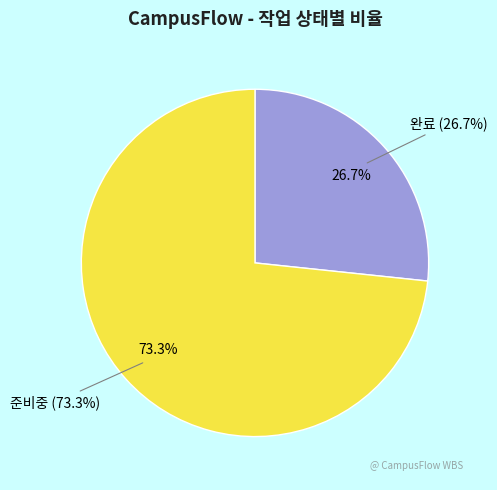

How many segments does this pie chart have?

2